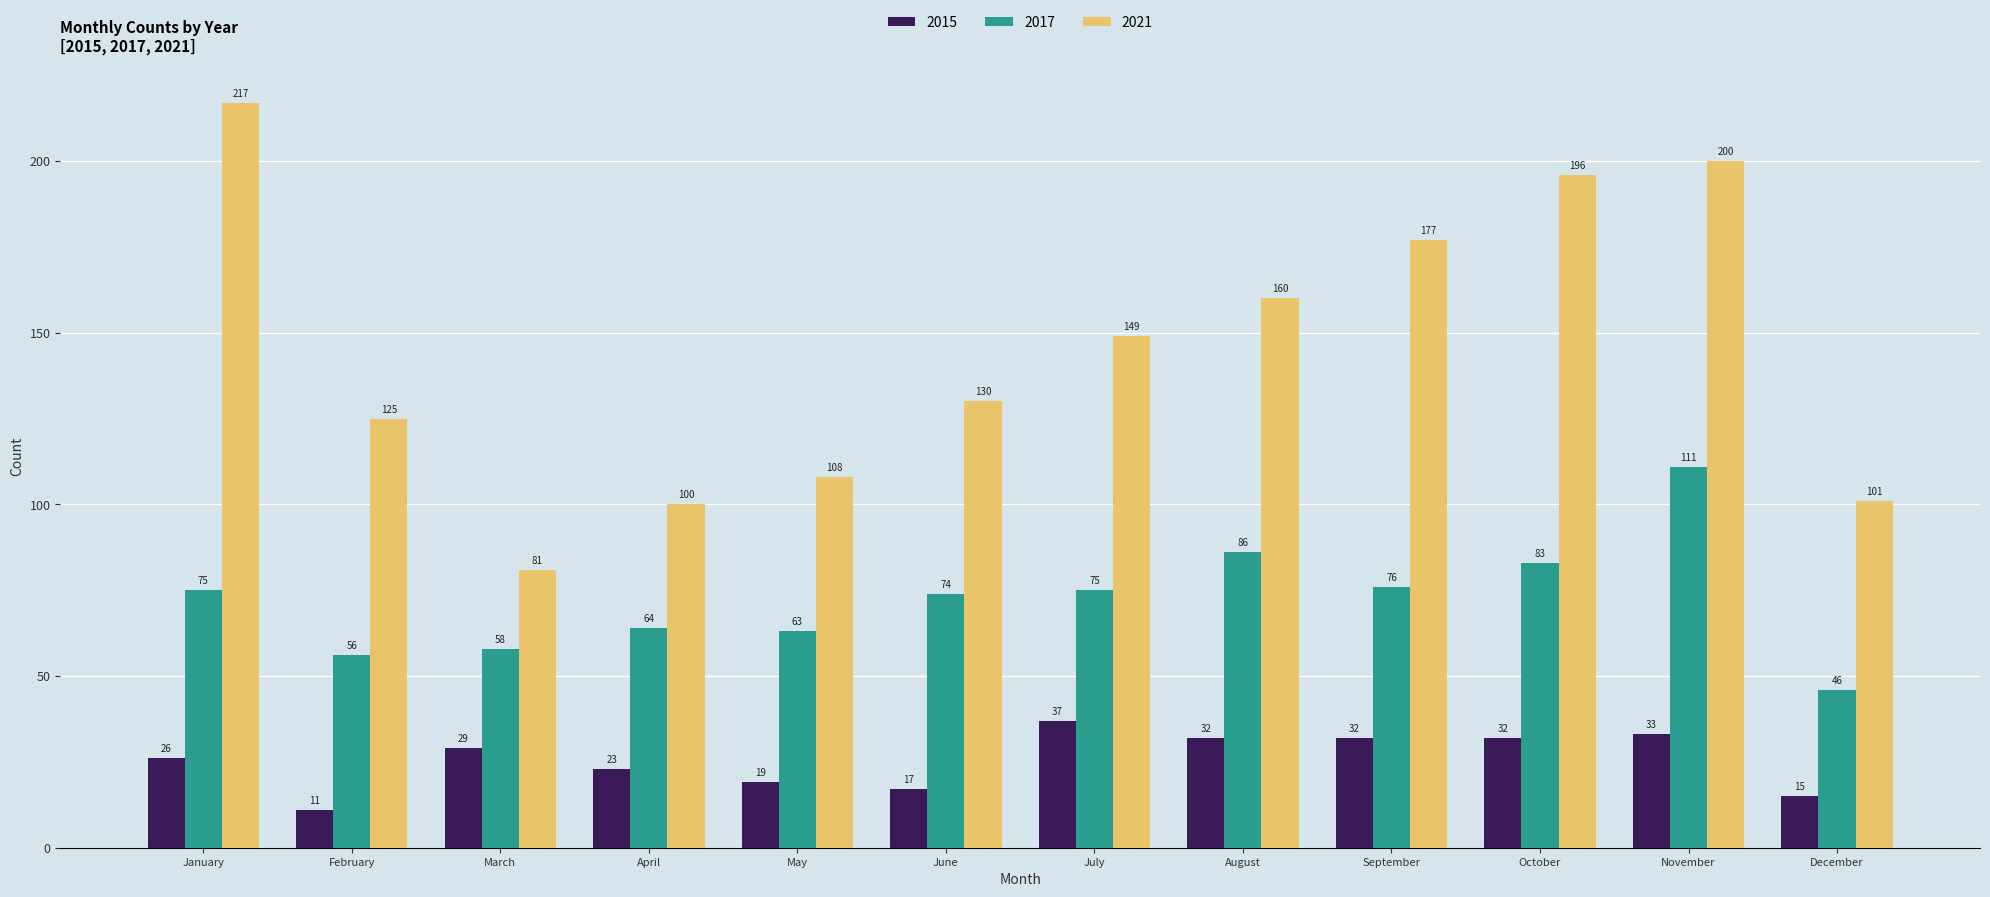

Rank the series by their maximum value, from highest to lowest.

2021, 2017, 2015